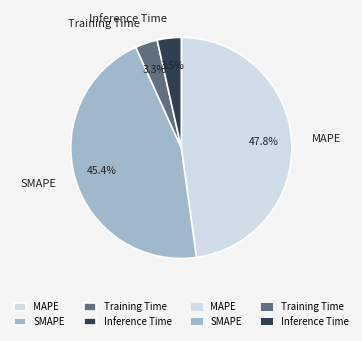

How many segments does this pie chart have?

4